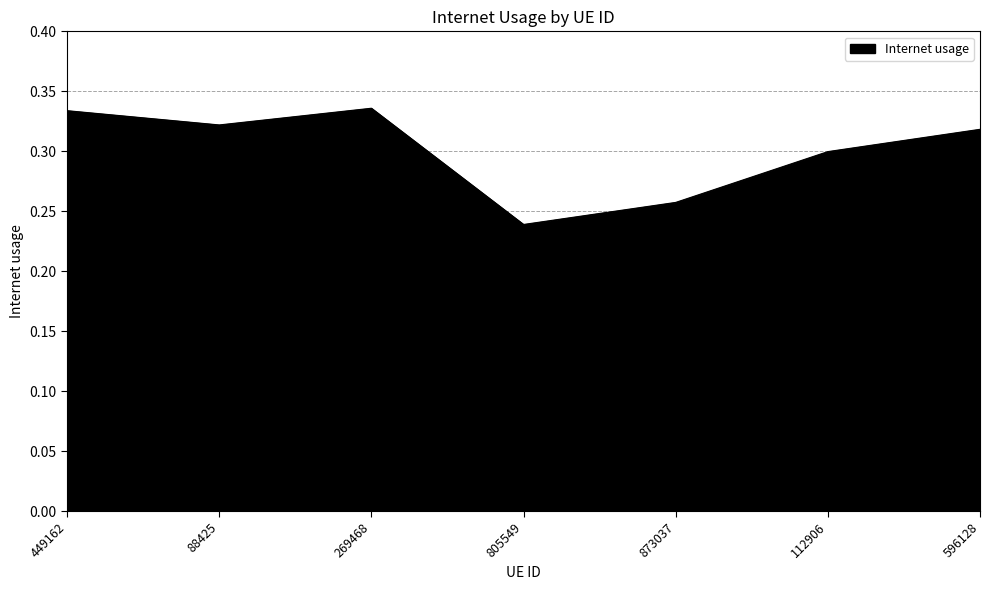

Where is the data nearest to the value 0?

805549